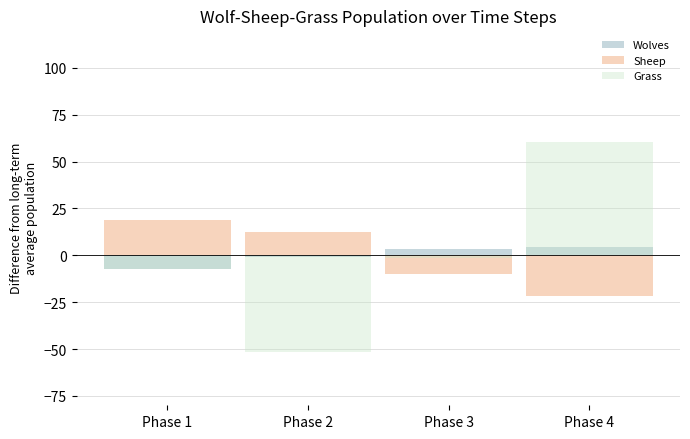

What is the maximum value shown in the chart?

60.2